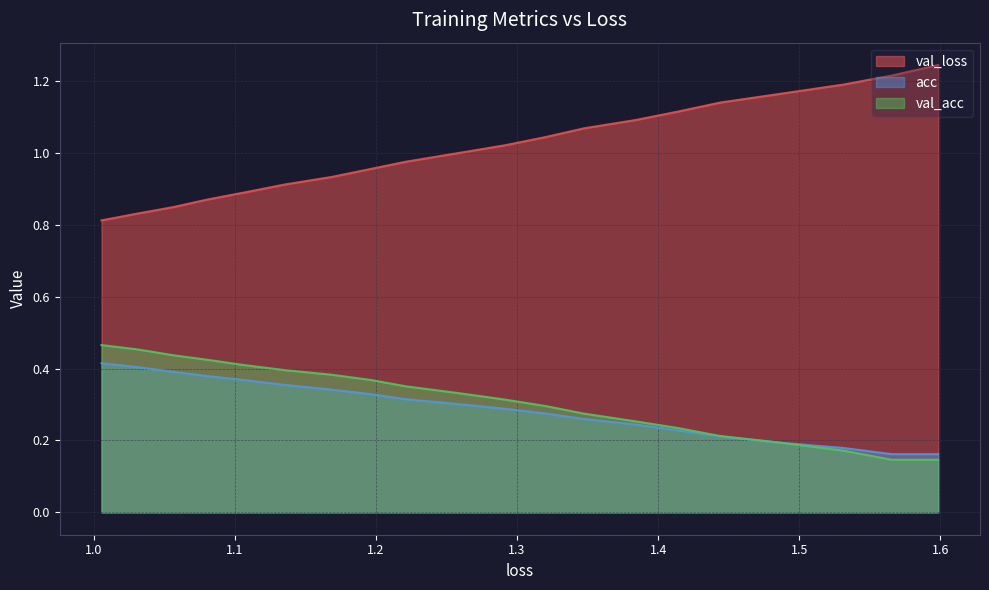

What is the minimum value shown in the chart?

0.1